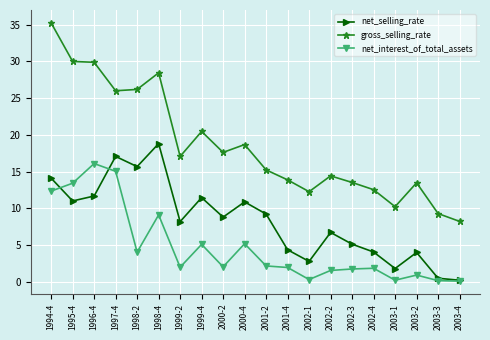

At how many categories does at least one series exceed 29?

3